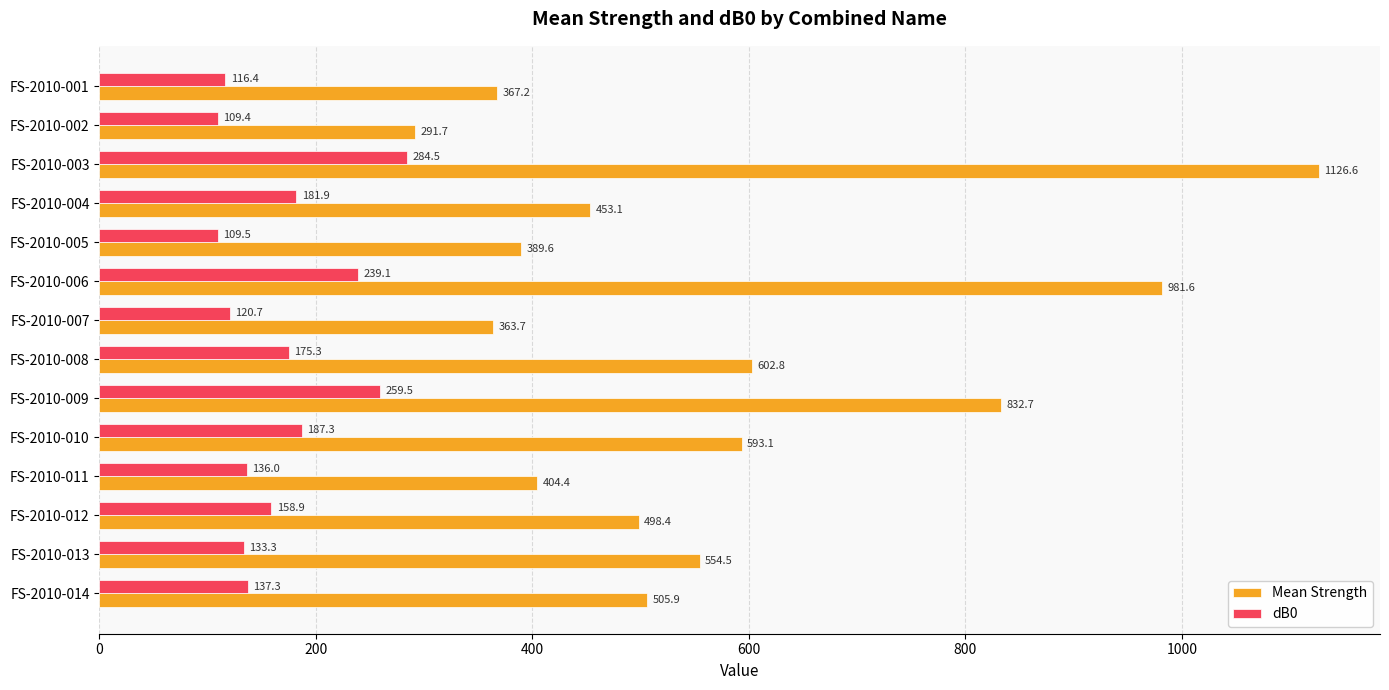

What are all the series names shown in the legend?

Mean Strength, dB0